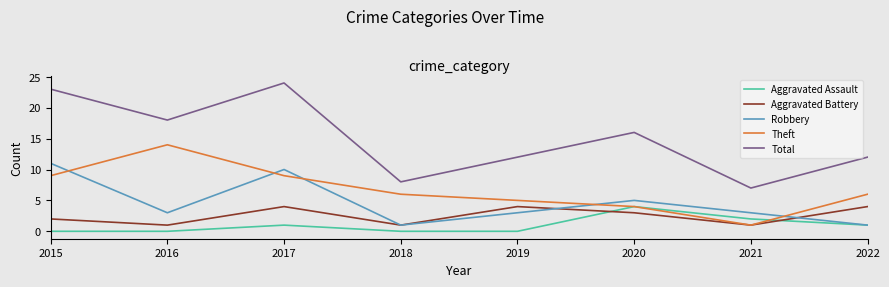

Is the value of Theft at 2019 greater than the value of Aggravated Battery at 2019?

Yes